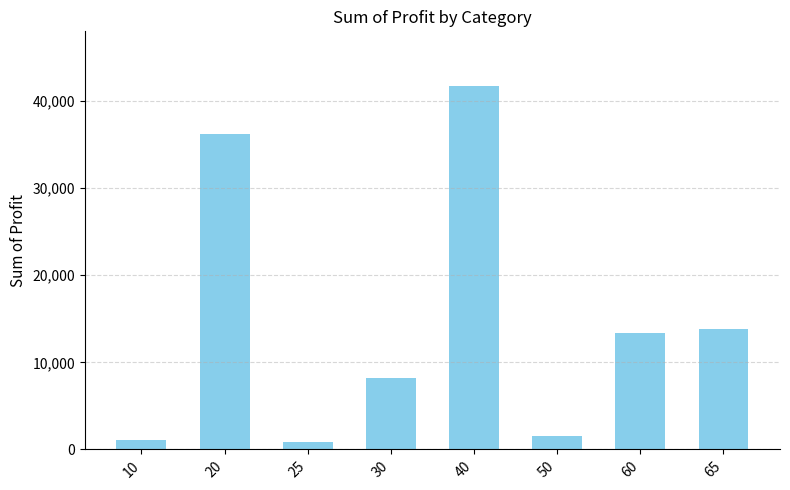

What is the greatest value displayed?

41740